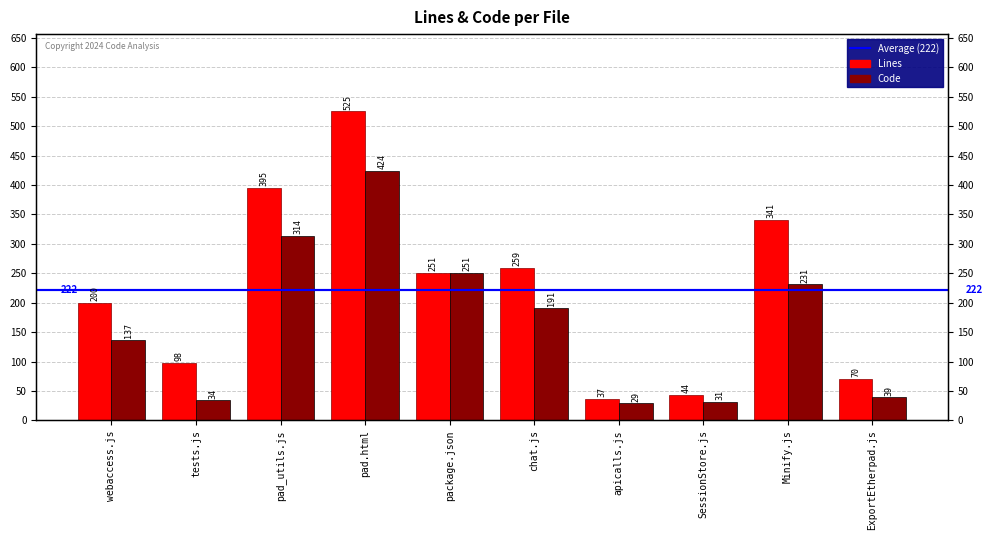

Which series changed the most between chat.js and Minify.js?

Lines